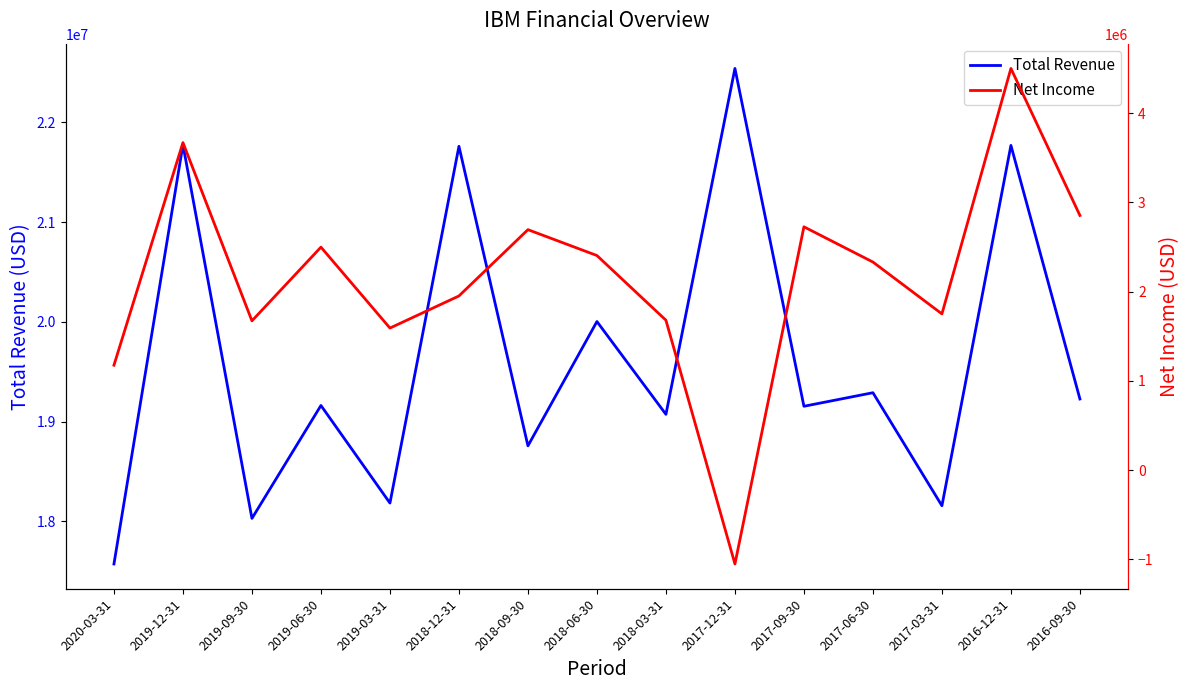

Which series has the largest range (max minus min)?

Net Income